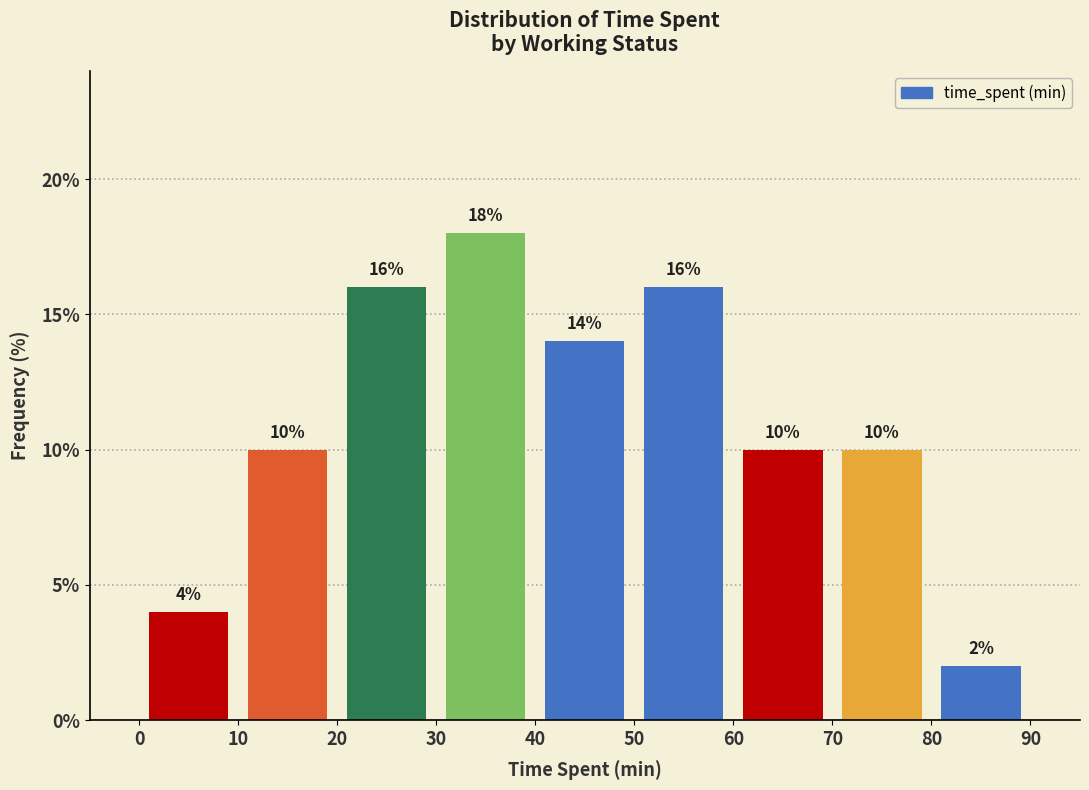

What is the height of the bar covering 10 to 20 on the x-axis?

10